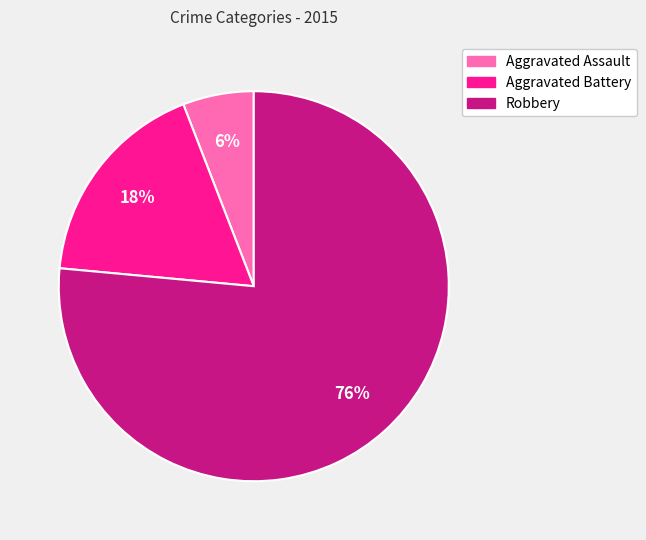

What is the majority slice?

Robbery